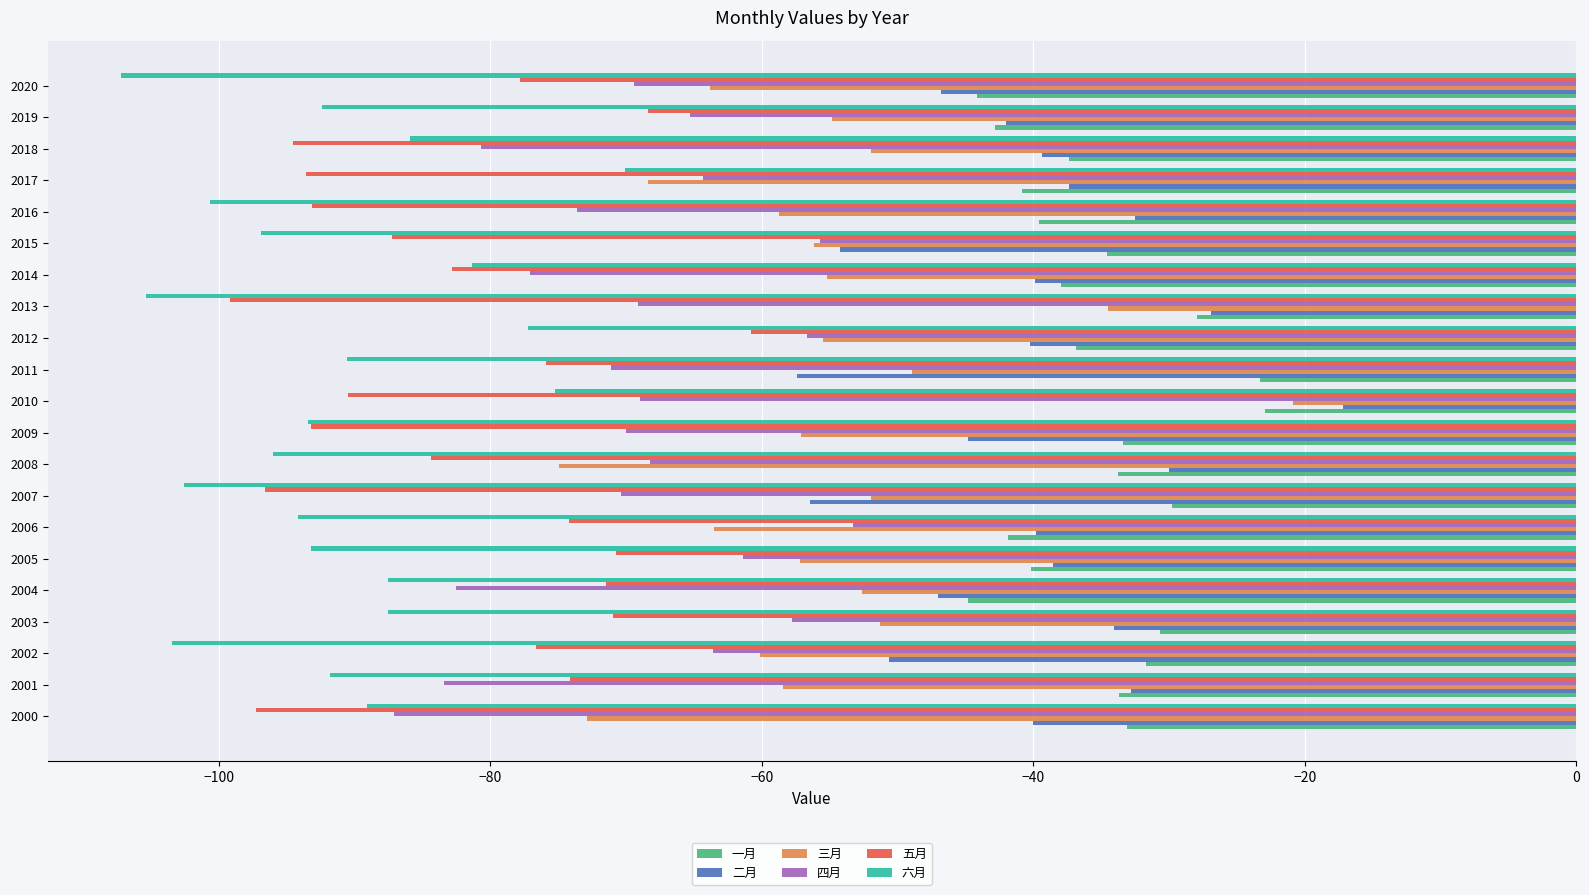

What value does the 一月 series have at 2019?

-42.8